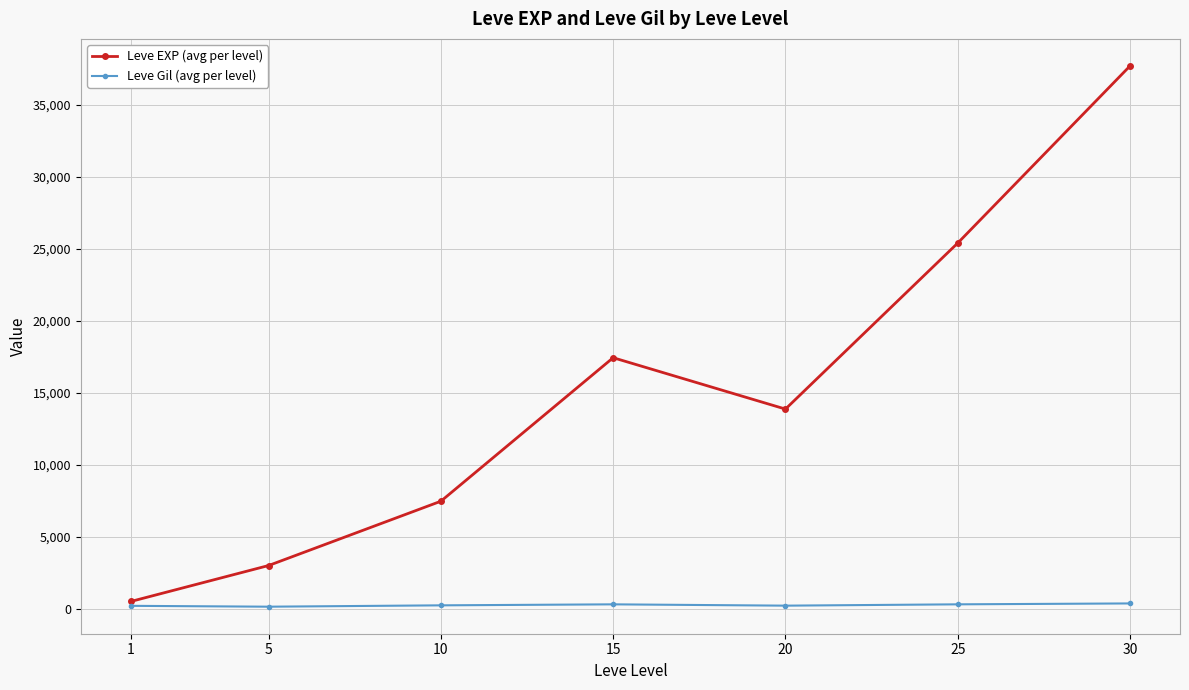

What is the highest value of the Leve EXP (avg per level) series?

37715.0